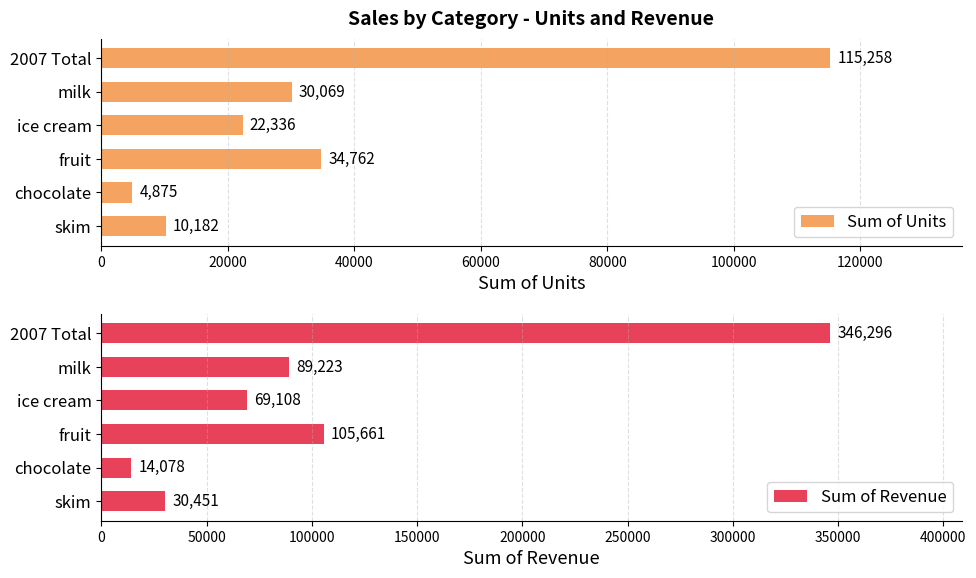

Count the number of data series in this chart.

2